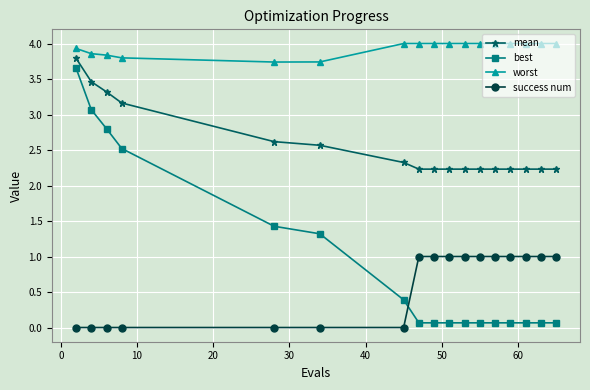

Which series has the largest total across all categories?

worst